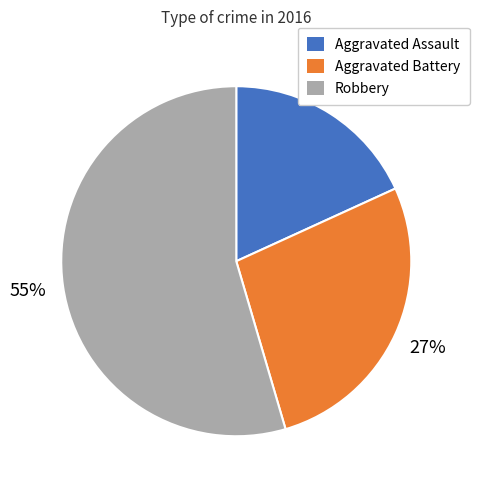

Count the number of slices in the pie.

3